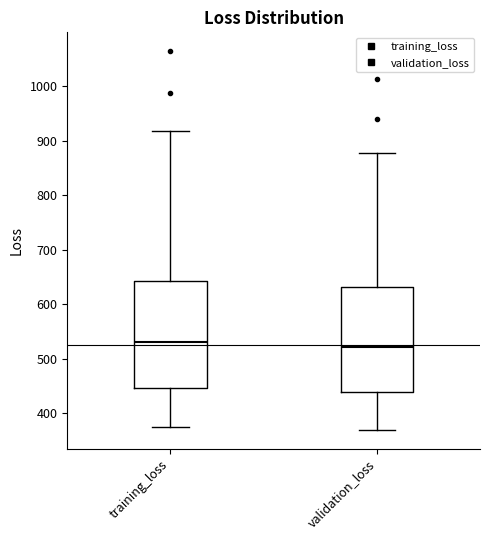

Where does the upper whisker of the box for training_loss end on the y-axis? The values are not printed on the chart, so give them approximately, as read against the axis.

920